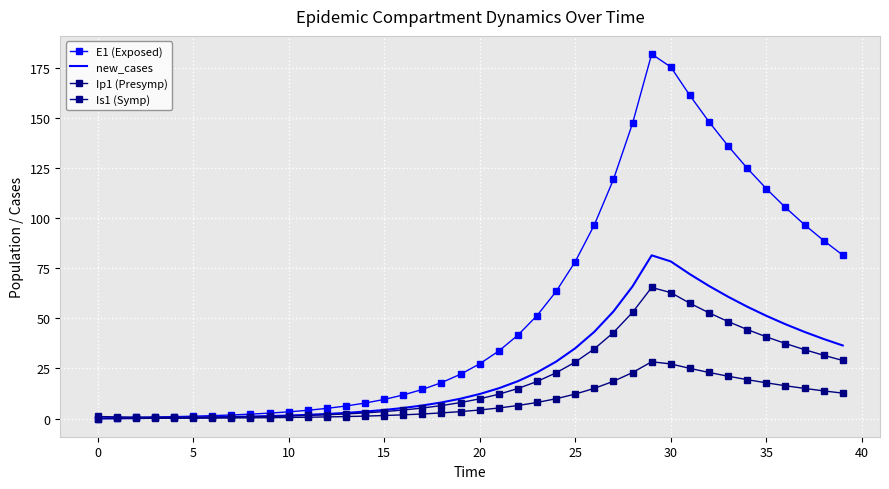

What are all the series names shown in the legend?

E1 (Exposed), new_cases, Ip1 (Presymp), Is1 (Symp)